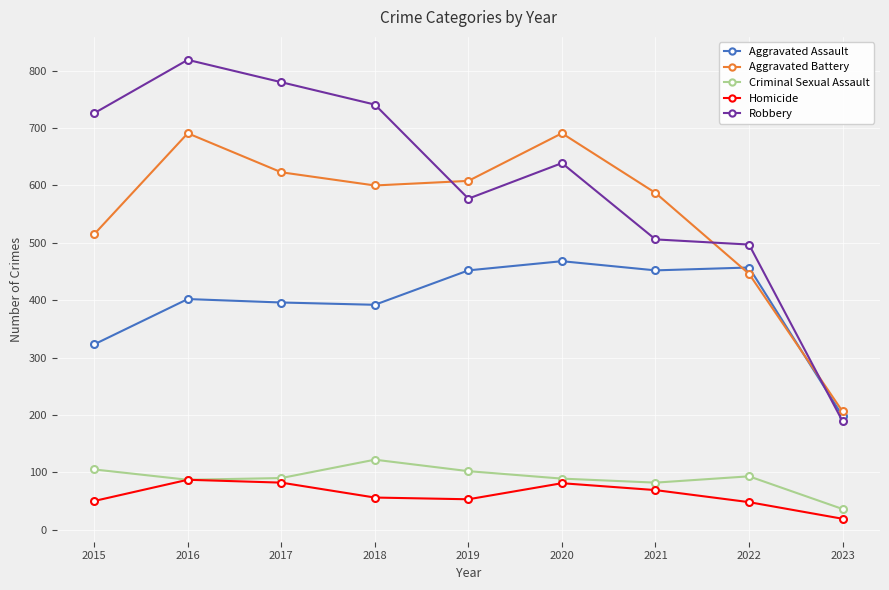

At which category is the sum across all series the highest?

2016